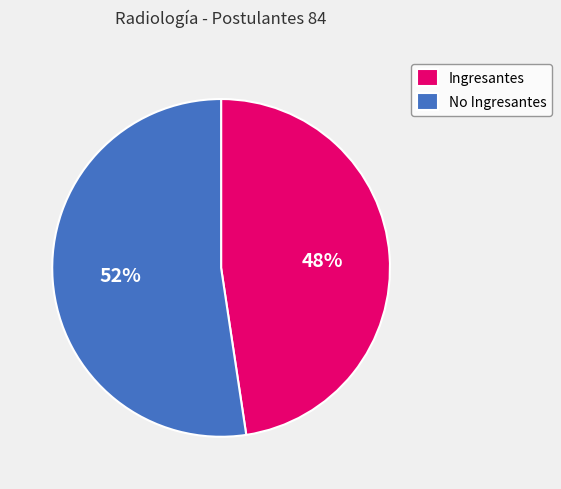

To the nearest percent, what is the combined percentage of No Ingresantes and Ingresantes?

100%